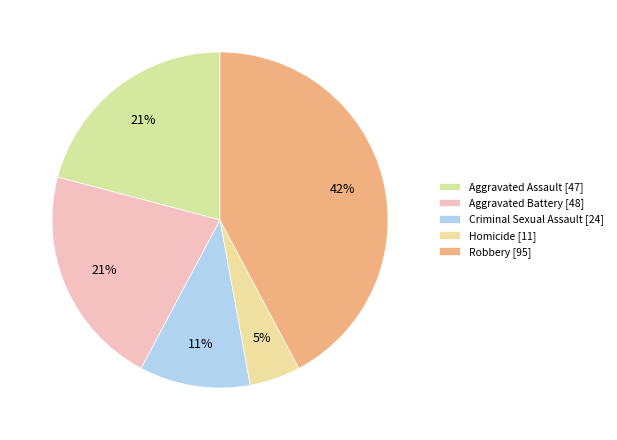

What percentage do Robbery and Homicide together represent?

47.1%